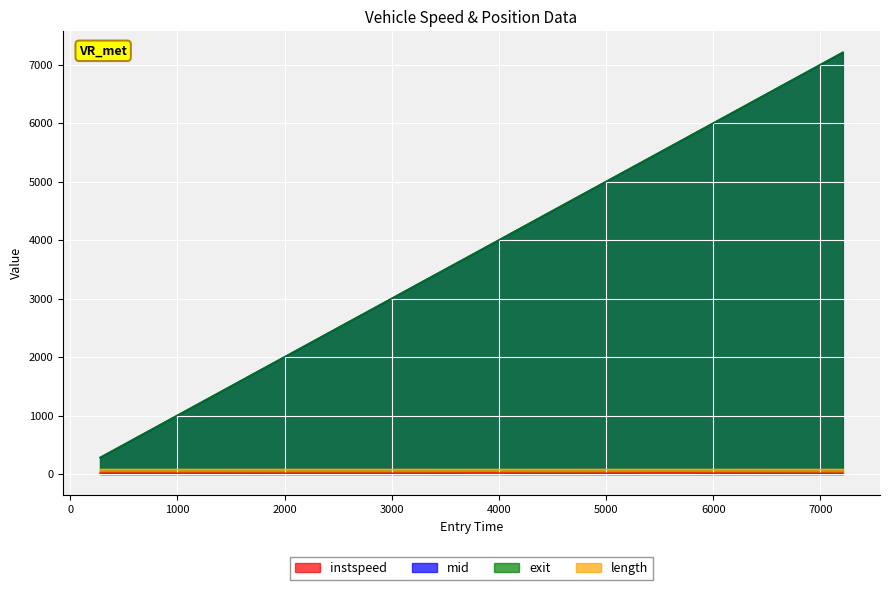

Which series has the largest total across all categories?

exit